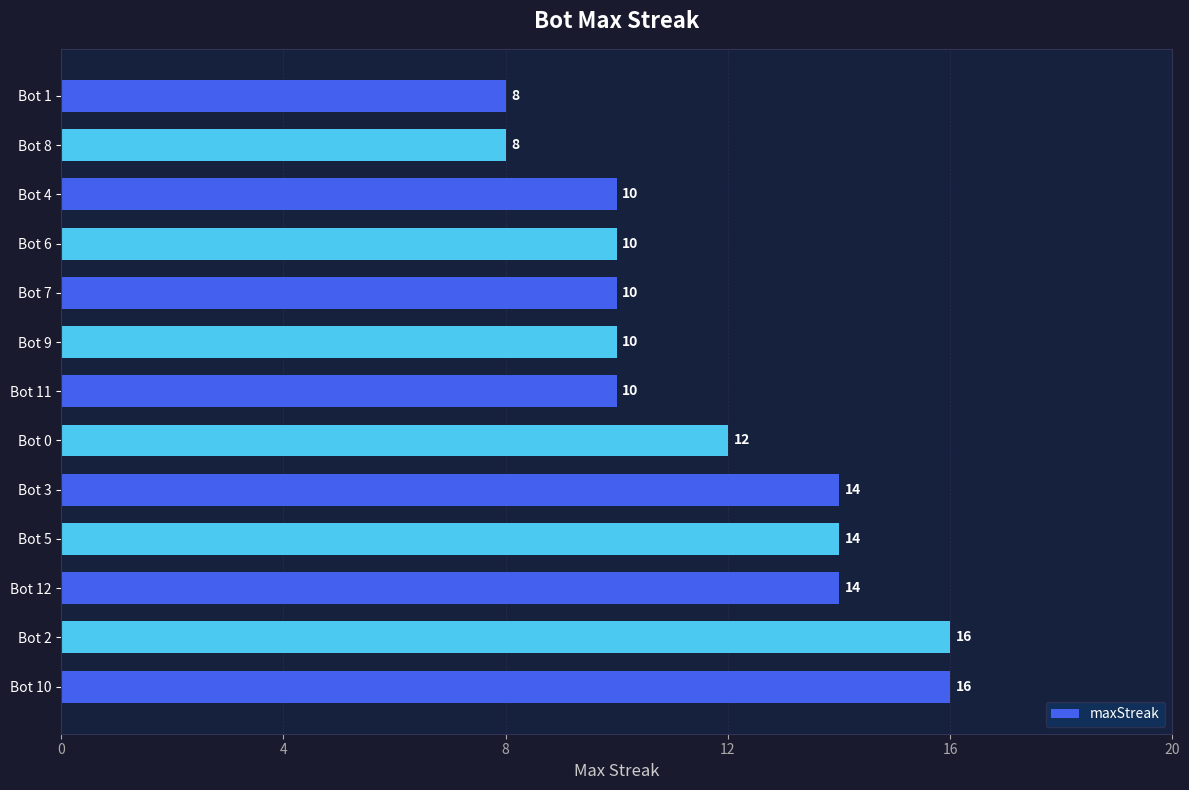

Is it true that the value at Bot 3 is 23?

False